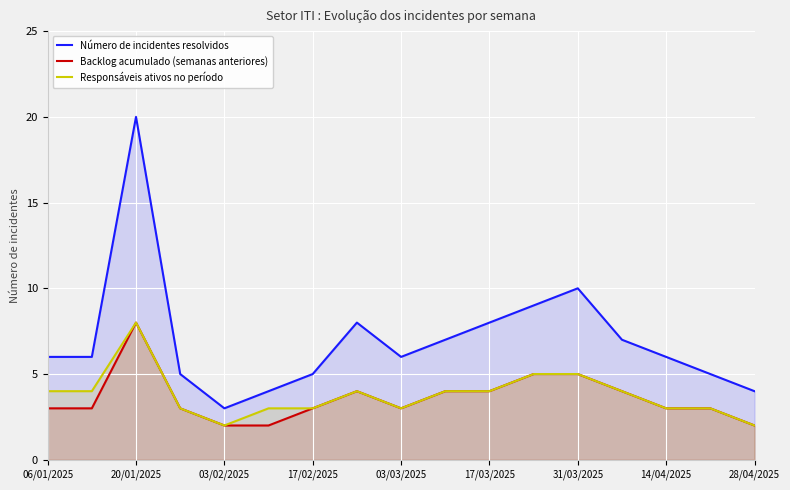

True or false: Número de incidentes resolvidos and Responsáveis ativos no período intersect in this chart.

False